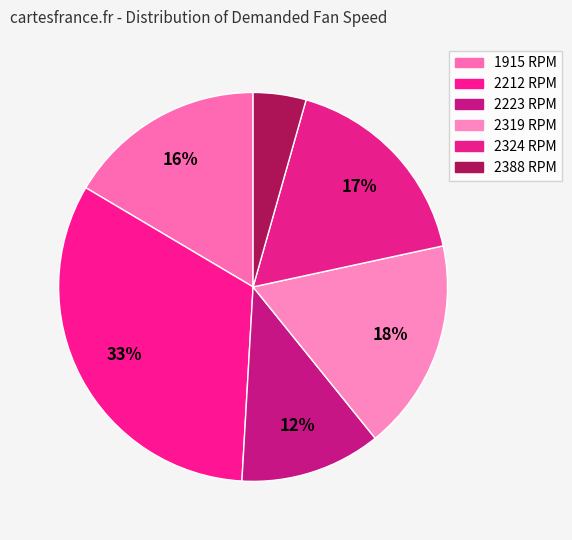

Do 1915 and 2319 together represent more than half of the pie?

No